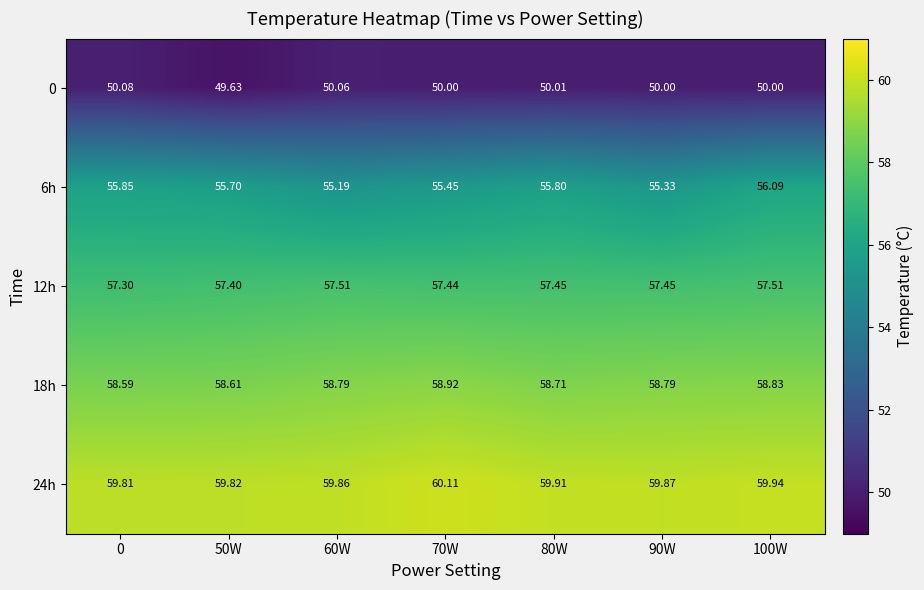

Which series has the widest spread of values?

6h